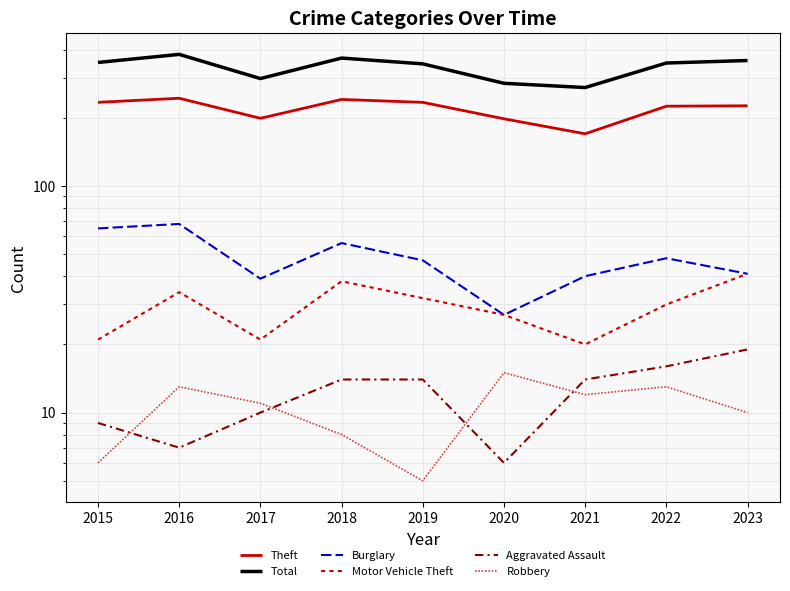

Which series has the largest range (max minus min)?

Total